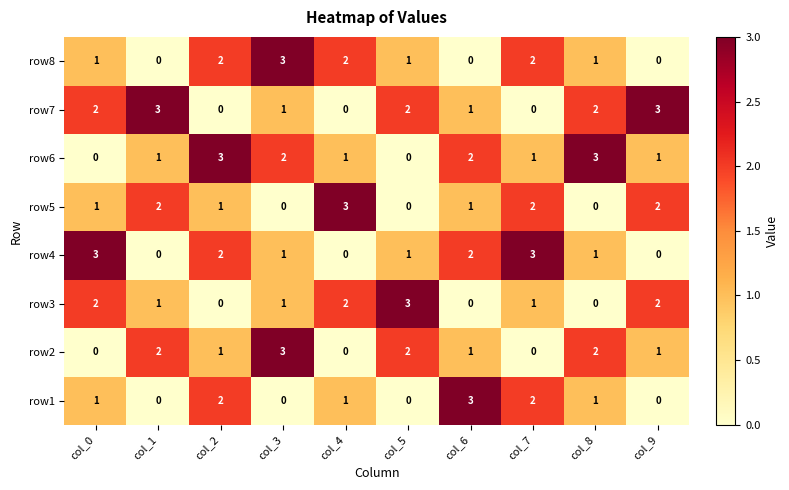

Which label corresponds to the smallest value in the chart?

col_1